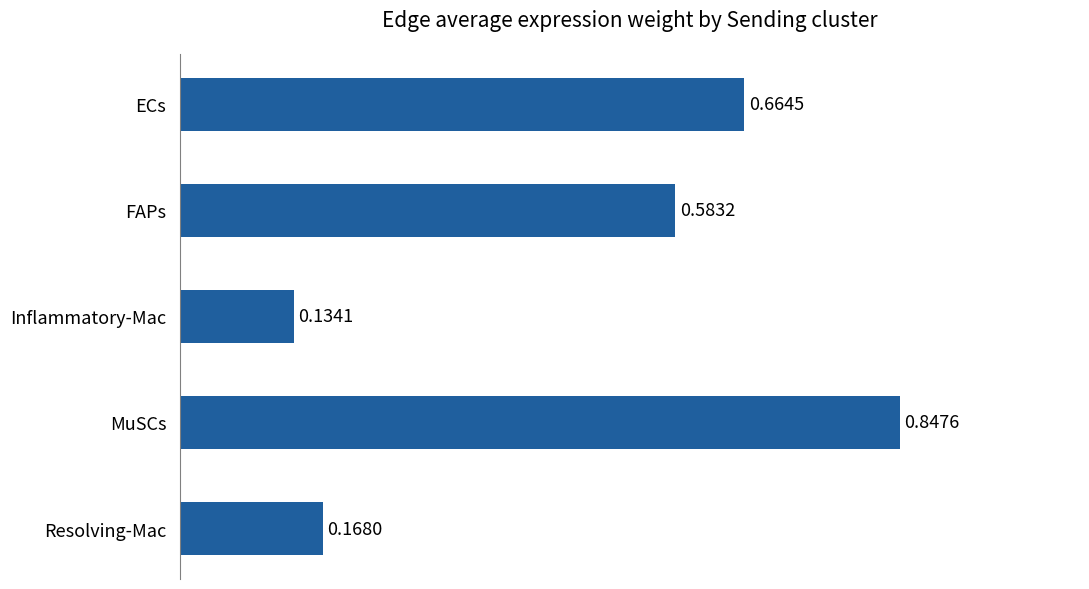

What is the label of the 4th bar from the top?

MuSCs